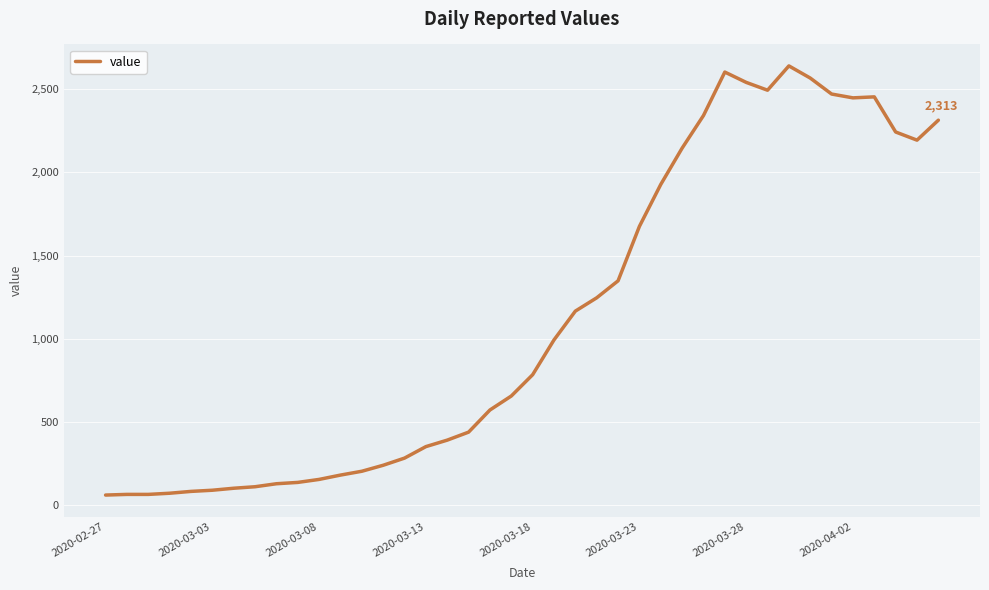

What is the smallest value displayed?

61